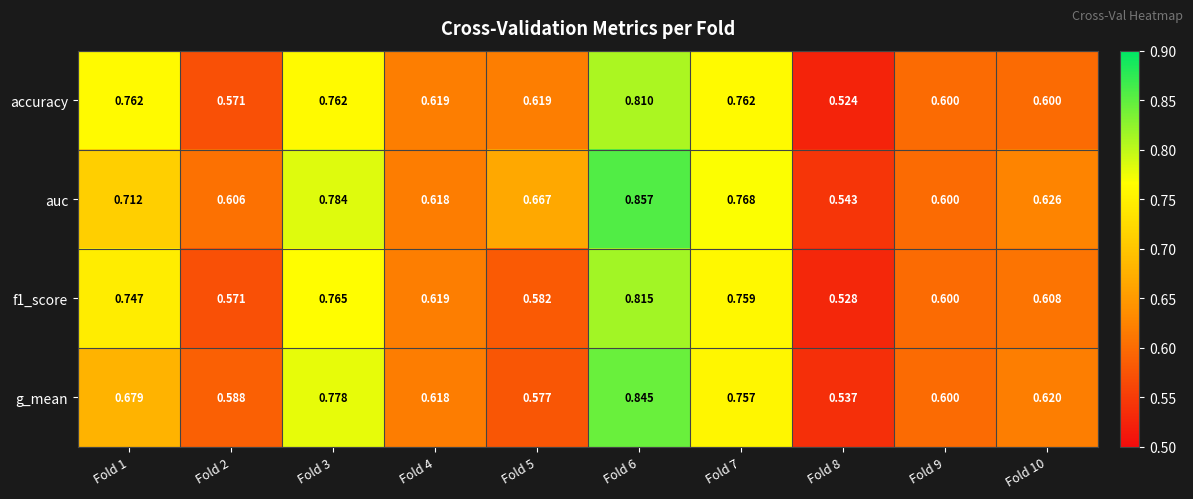

Which series has the largest total across all categories?

auc